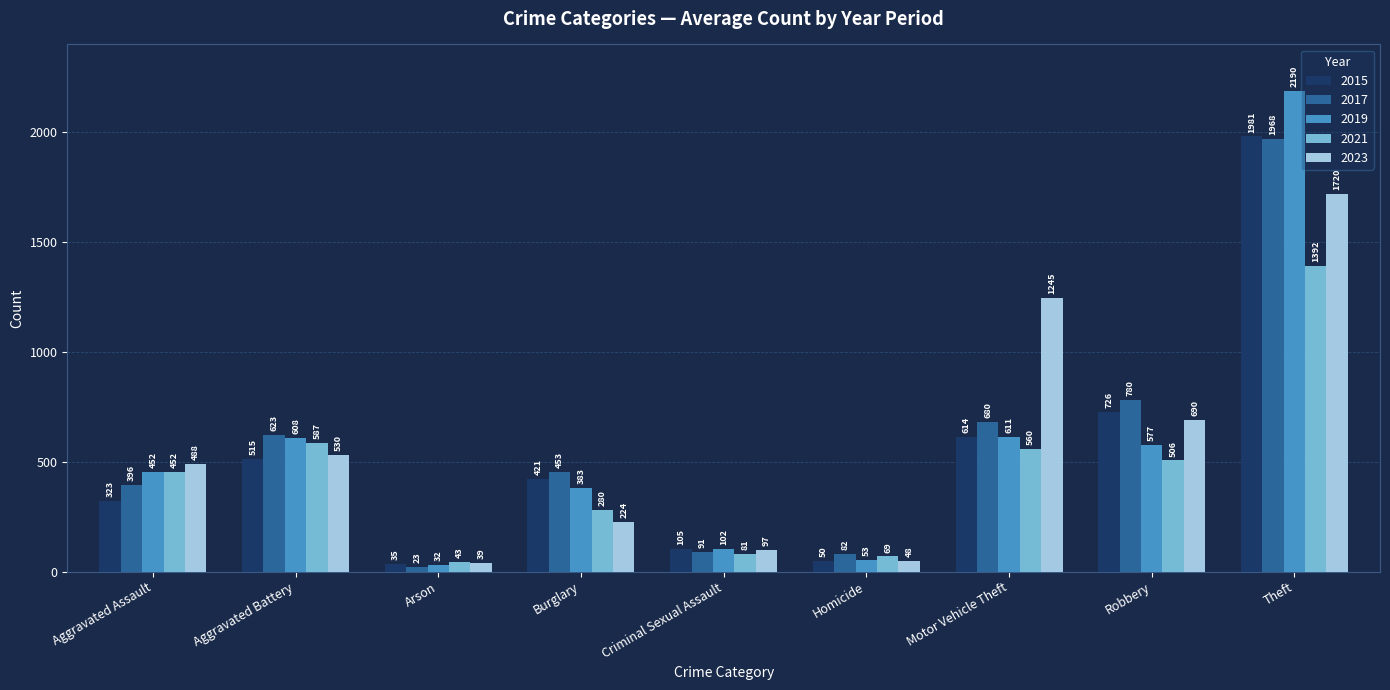

What is the label of the 9th bar from the right?

Aggravated Assault